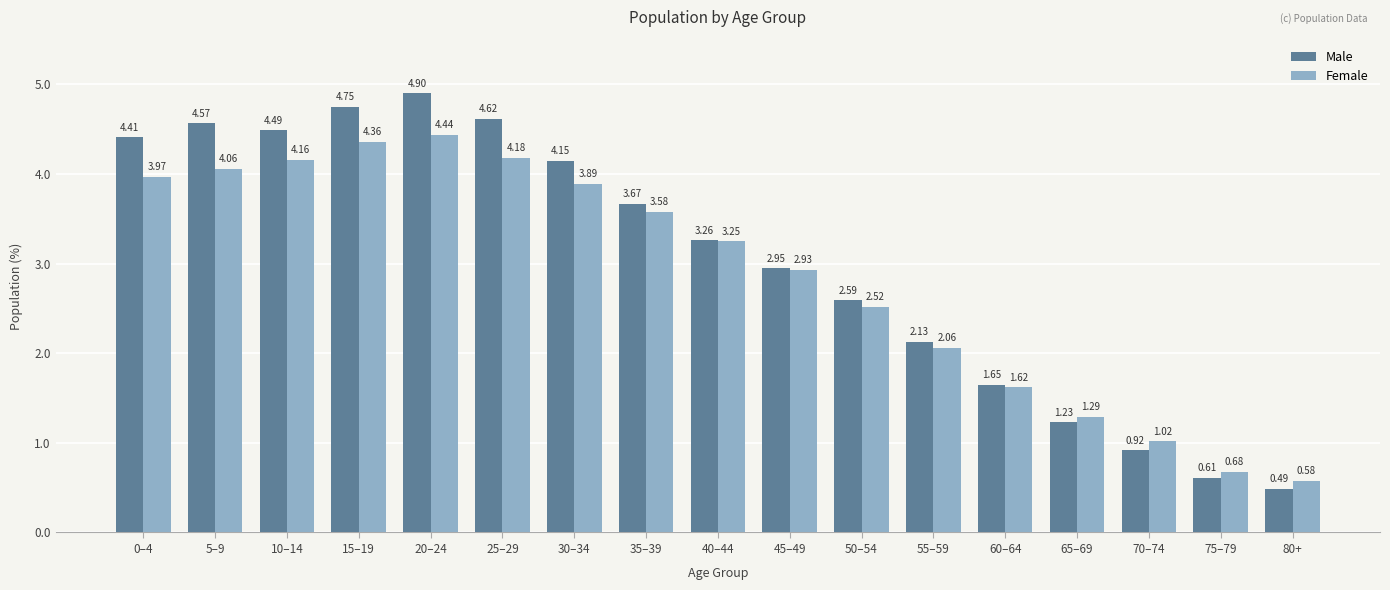

Which series has the largest range (max minus min)?

Male